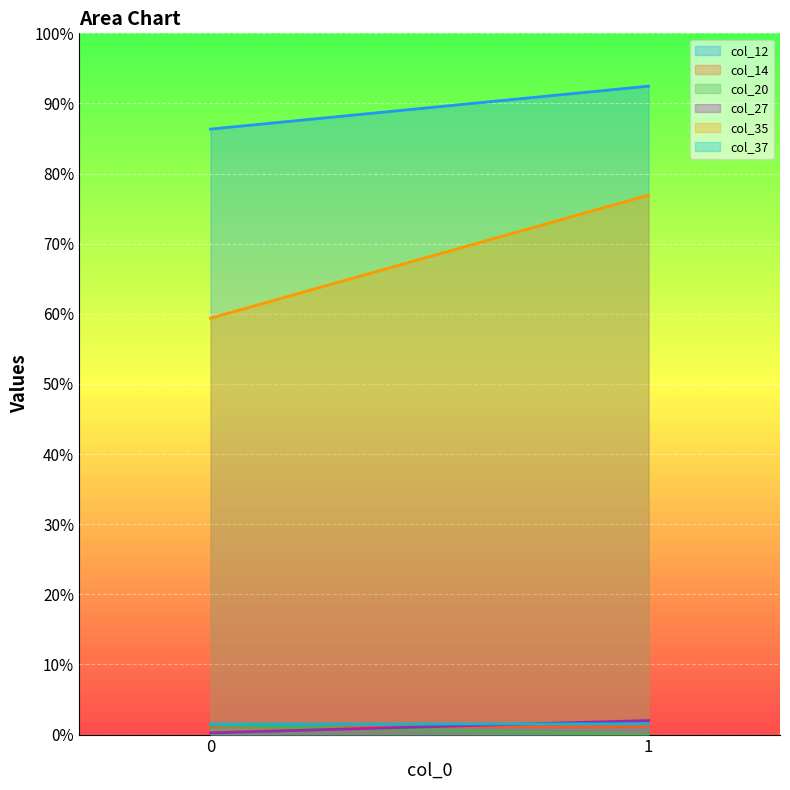

What is the sum of the col_12 values at 1 and 0?

178.8